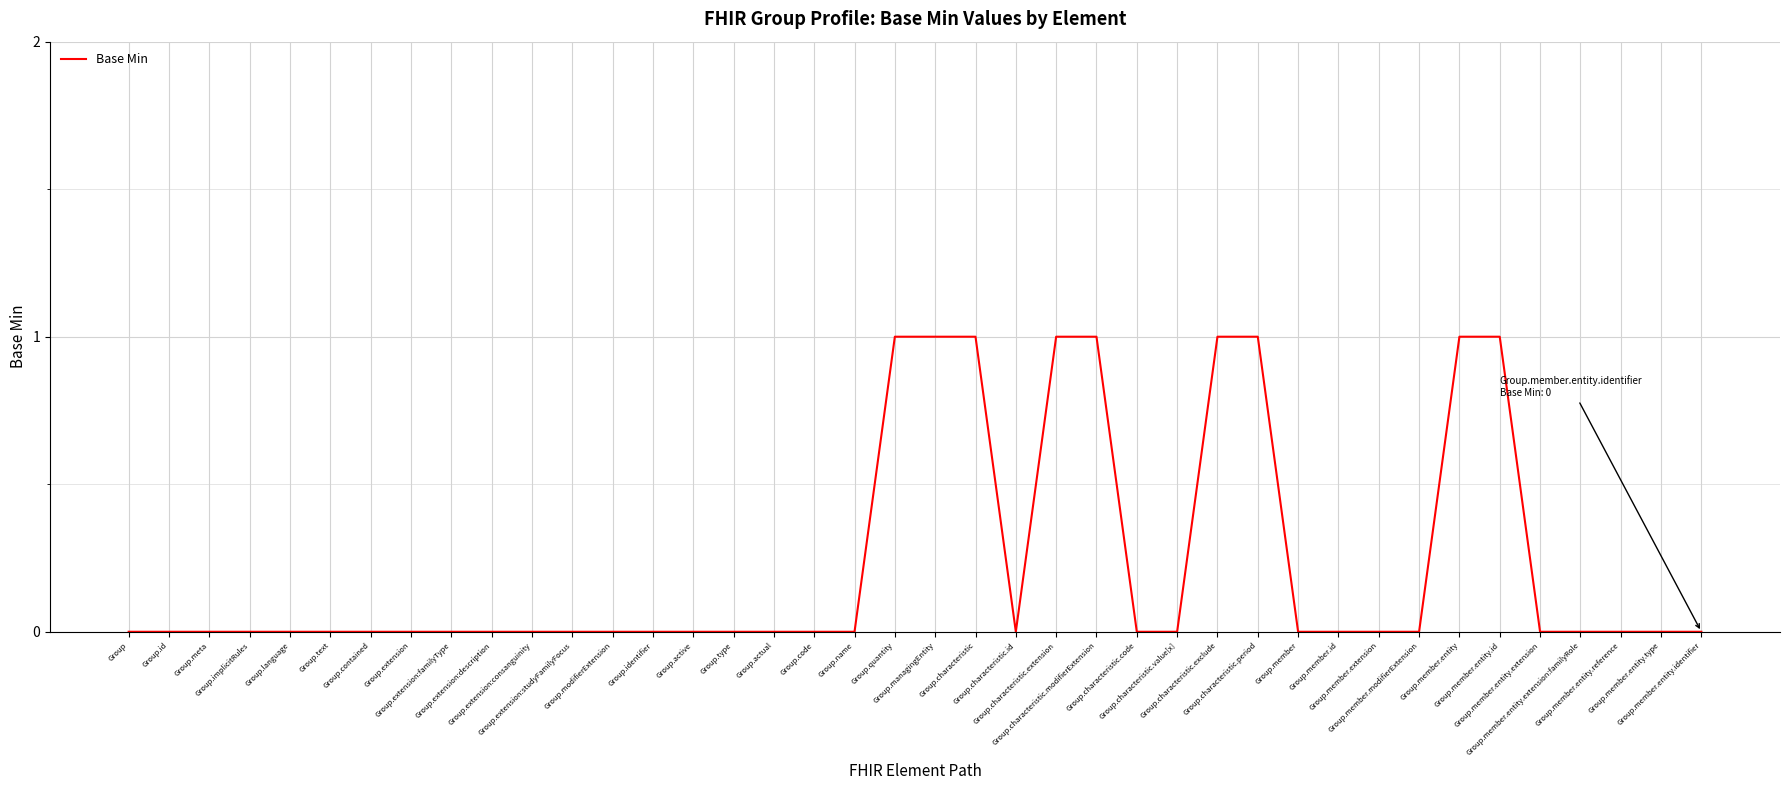

Rank the categories by value from highest to lowest.

Group.quantity, Group.managingEntity, Group.characteristic, Group.characteristic.extension, Group.characteristic.modifierExtension, Group.characteristic.exclude, Group.characteristic.period, Group.member.entity, Group.member.entity.id, Group, Group.id, Group.meta, Group.implicitRules, Group.language, Group.text, Group.contained, Group.extension, Group.extension:familyType, Group.extension:description, Group.extension:consanguinity, Group.extension:studyFamilyFocus, Group.modifierExtension, Group.identifier, Group.active, Group.type, Group.actual, Group.code, Group.name, Group.characteristic.id, Group.characteristic.code, Group.characteristic.value[x], Group.member, Group.member.id, Group.member.extension, Group.member.modifierExtension, Group.member.entity.extension, Group.member.entity.extension:familyRole, Group.member.entity.reference, Group.member.entity.type, Group.member.entity.identifier